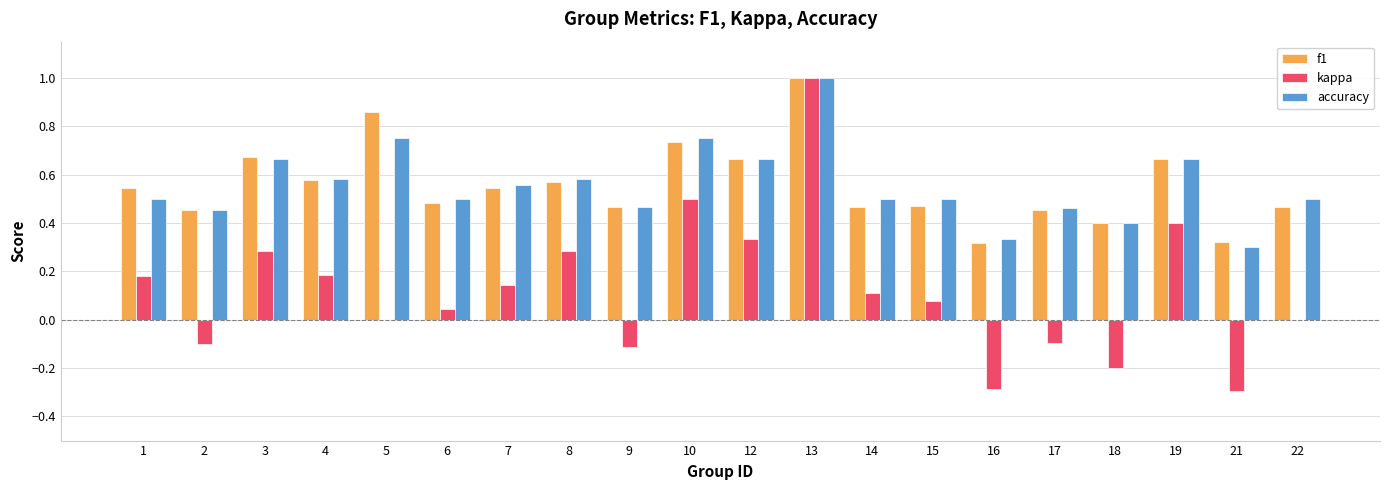

How many categories are shown in the chart?

20